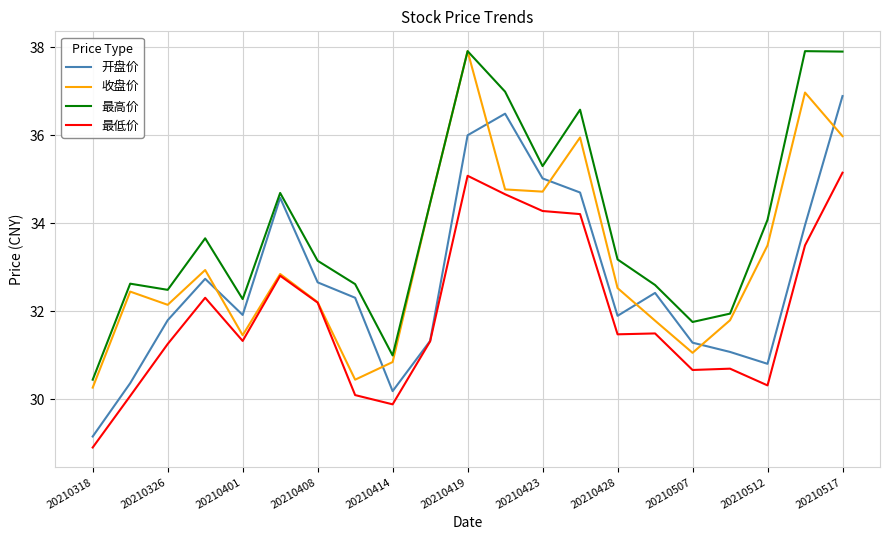

True or false: 最低价 and 最高价 cross at least once.

False